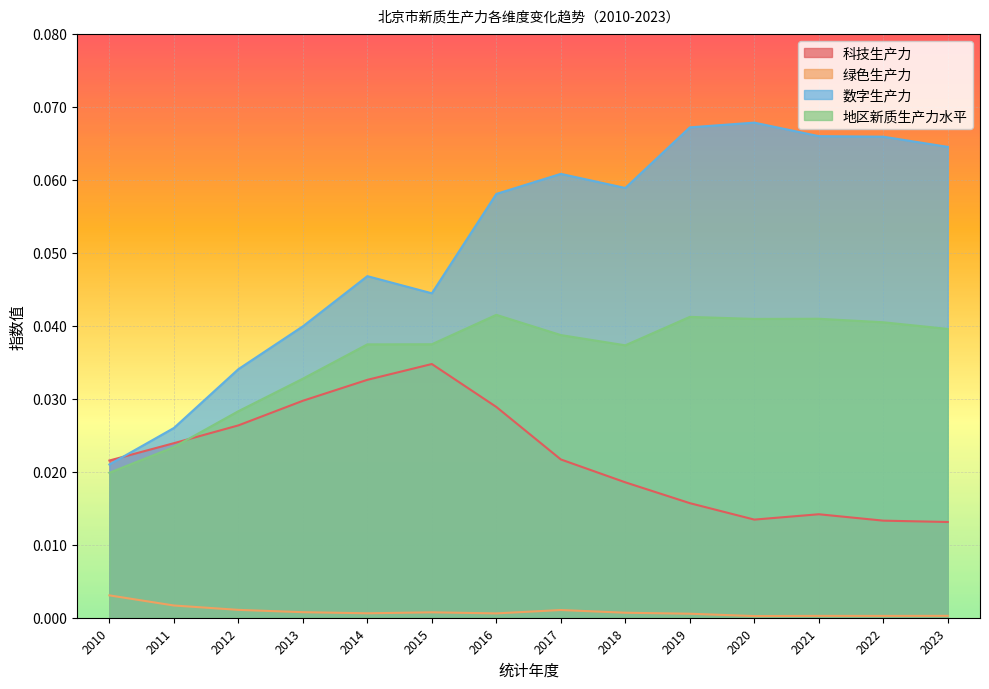

True or false: 地区新质生产力水平 and 绿色生产力 intersect in this chart.

False